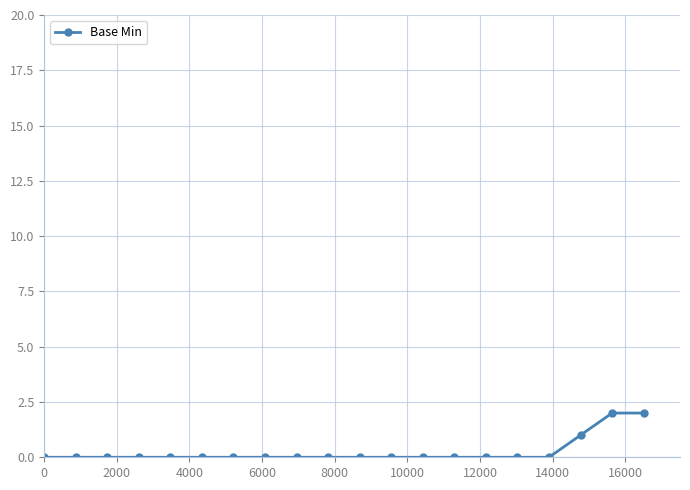

Count the number of categories in the chart.

20